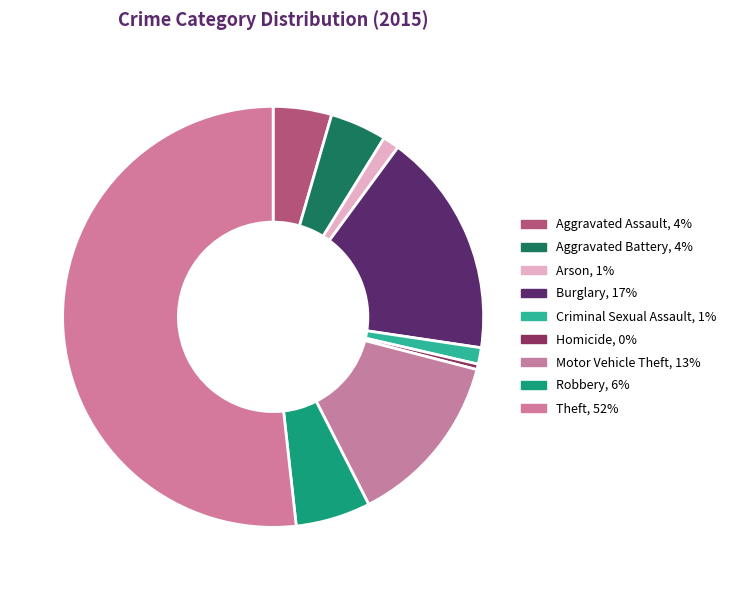

What is the majority slice?

Theft